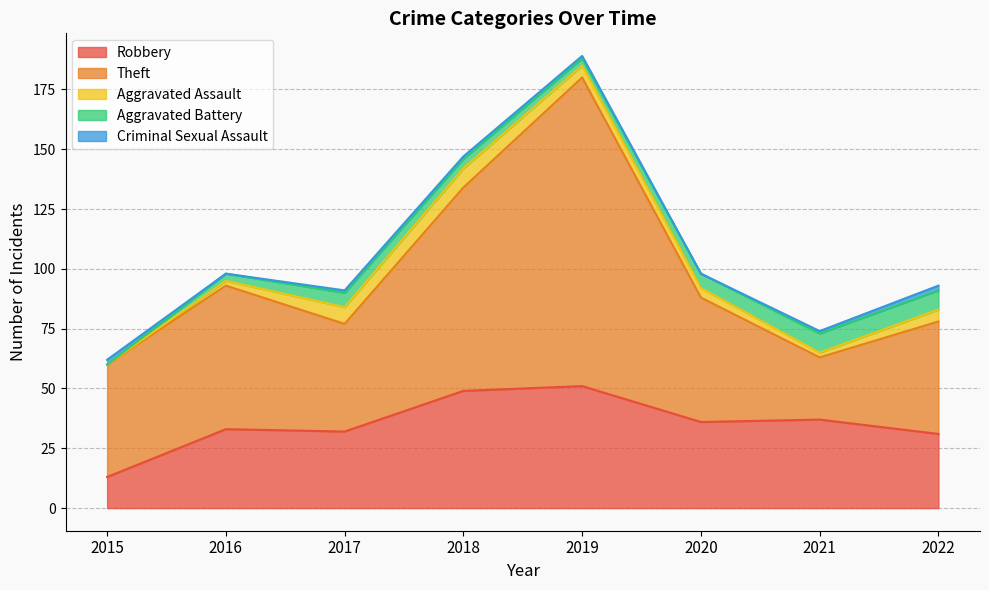

Reading left to right, transcribe all the data shown in this chart.

Robbery: 13	33	32	49	51	36	37	31
Theft: 47	60	45	85	129	52	26	47
Aggravated Assault: 0	2	7	8	5	4	2	5
Aggravated Battery: 0	3	6	4	3	6	8	8
Criminal Sexual Assault: 2	0	1	1	1	0	1	2